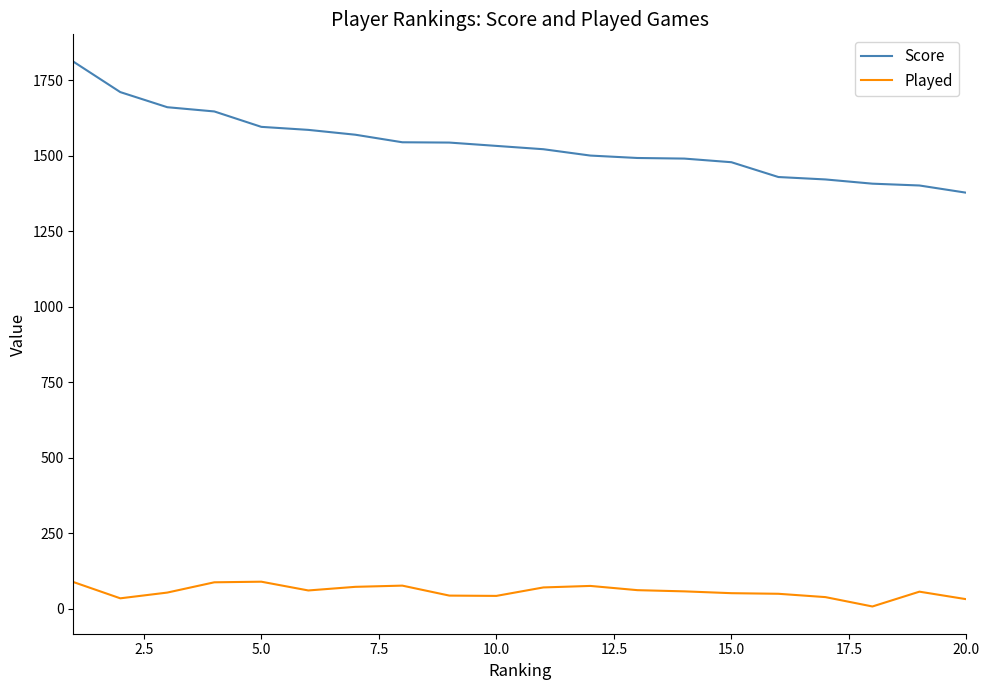

List the series in order of their overall mean, highest first.

Score, Played